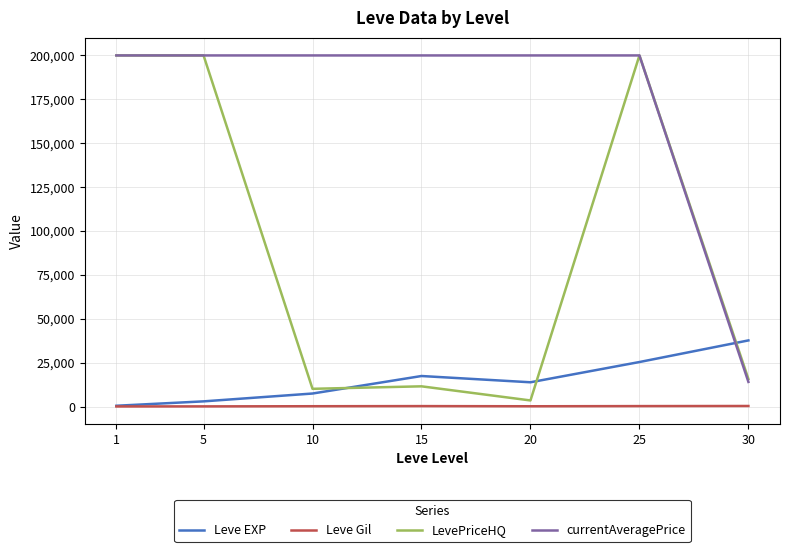

What is the maximum value for Leve EXP?

37715.0